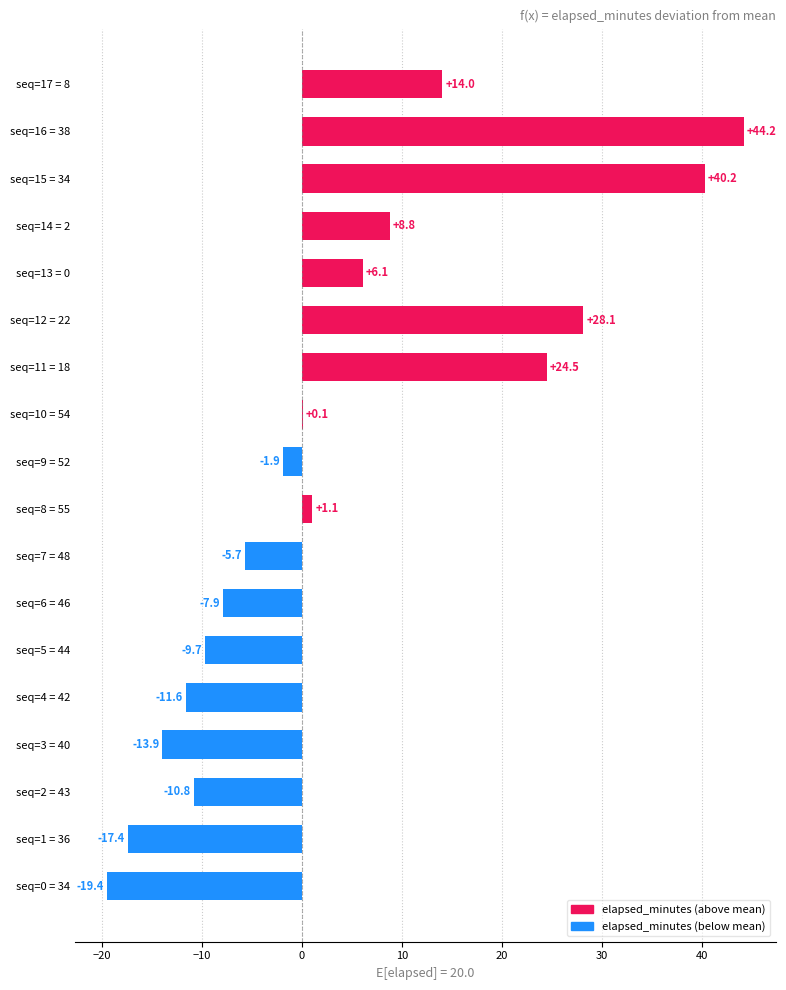

What is the sum of the values at seq=9 = 52 and seq=8 = 55?

-0.8